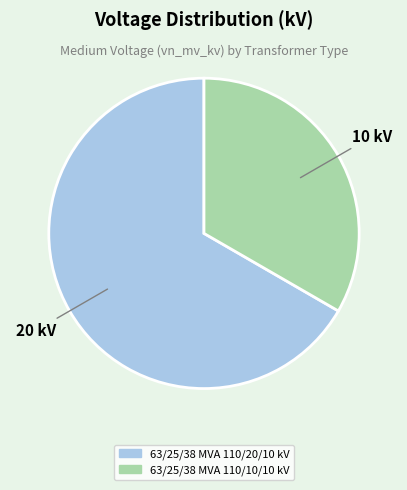

Does any single category account for the majority?

Yes